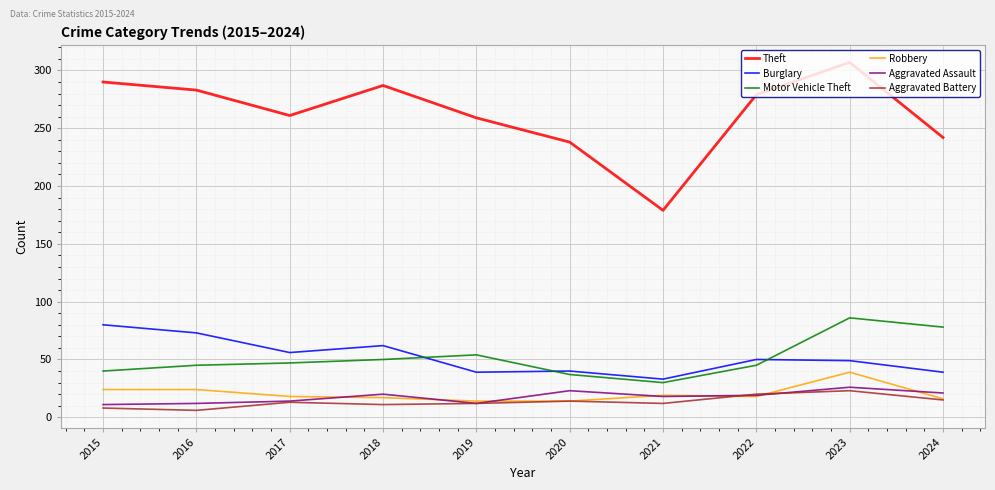

What are all the series names shown in the legend?

Theft, Burglary, Motor Vehicle Theft, Robbery, Aggravated Assault, Aggravated Battery